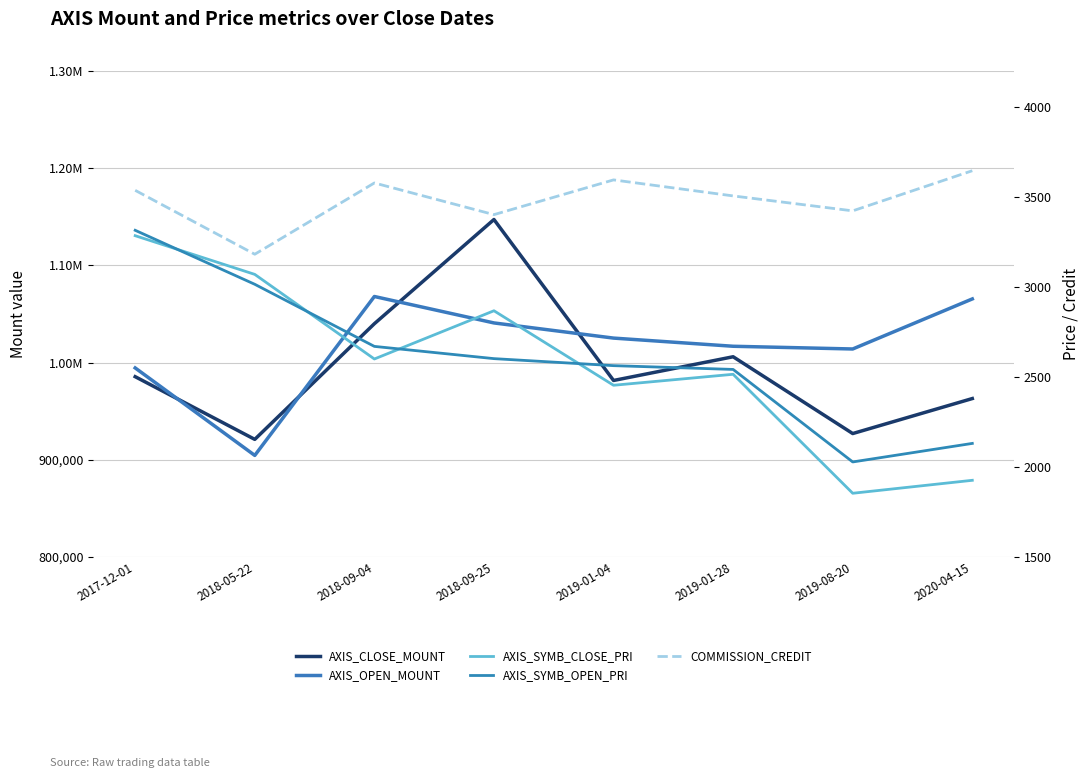

What is the difference between the maximum and second lowest values in the AXIS_SYMB_CLOSE_PRI series?

1359